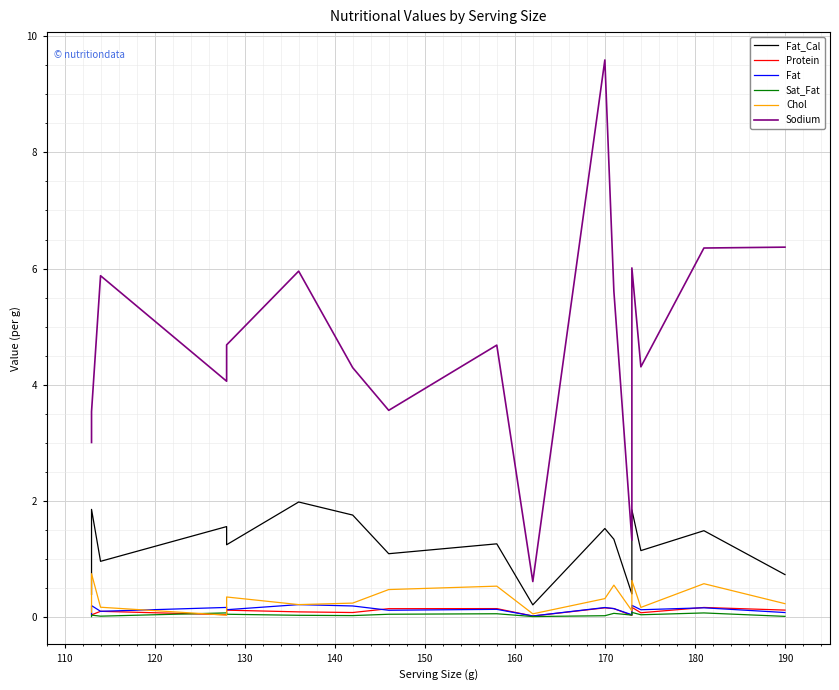

Which series has the largest total across all categories?

Sodium